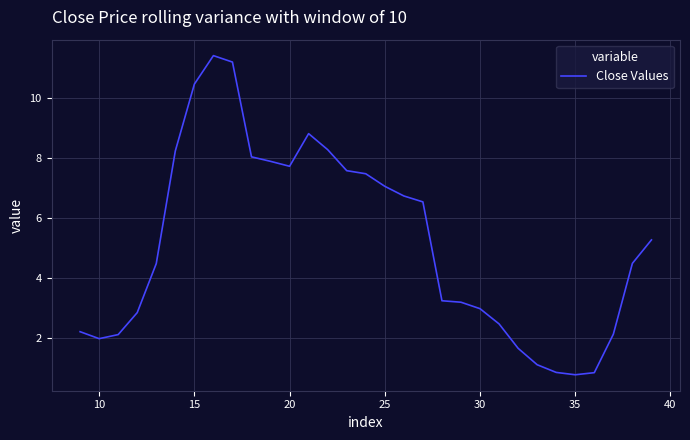

Where is the first local minimum?

10